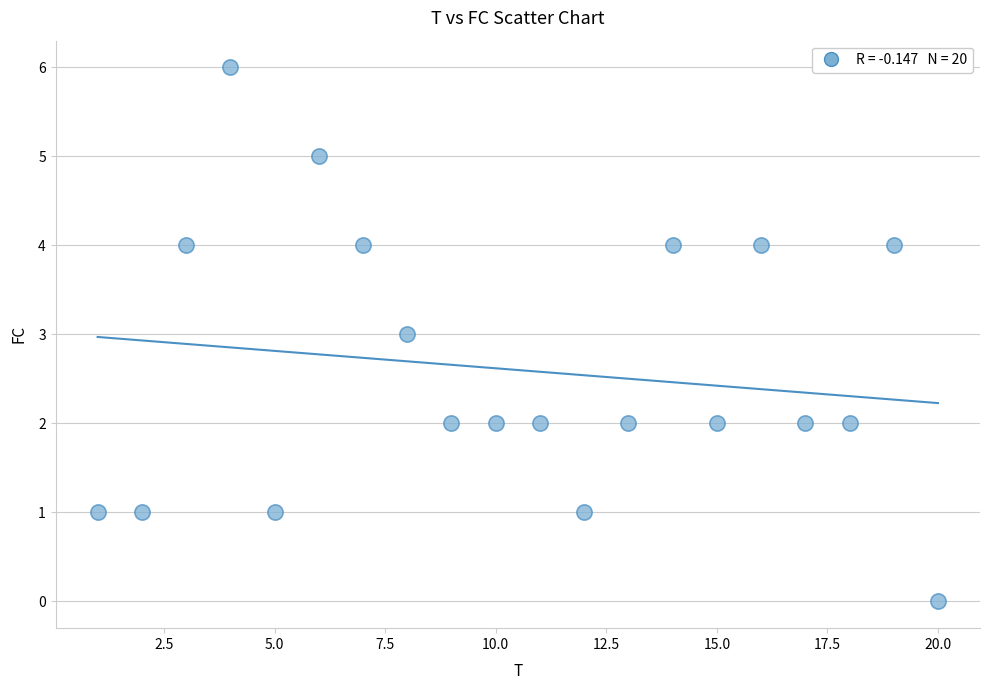

What is the range of X values (max minus min)?

19